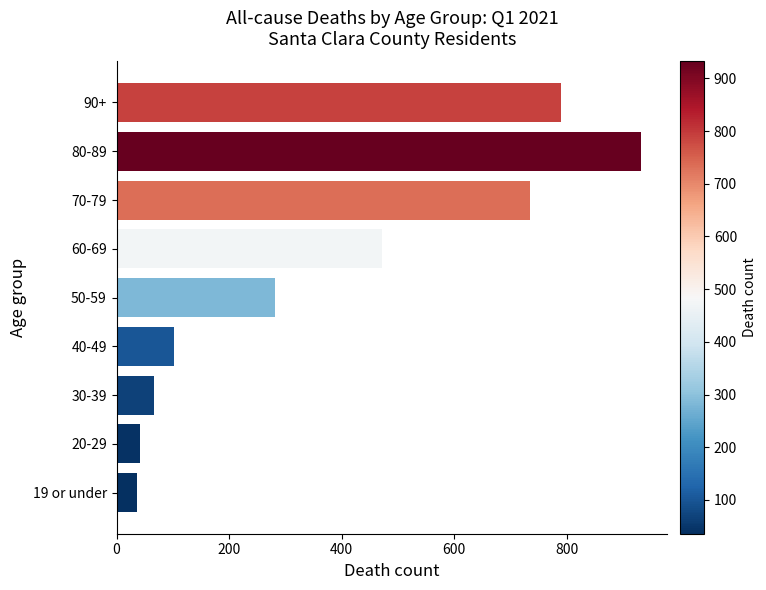

True or false: the data shows 1217 at 90+.

False